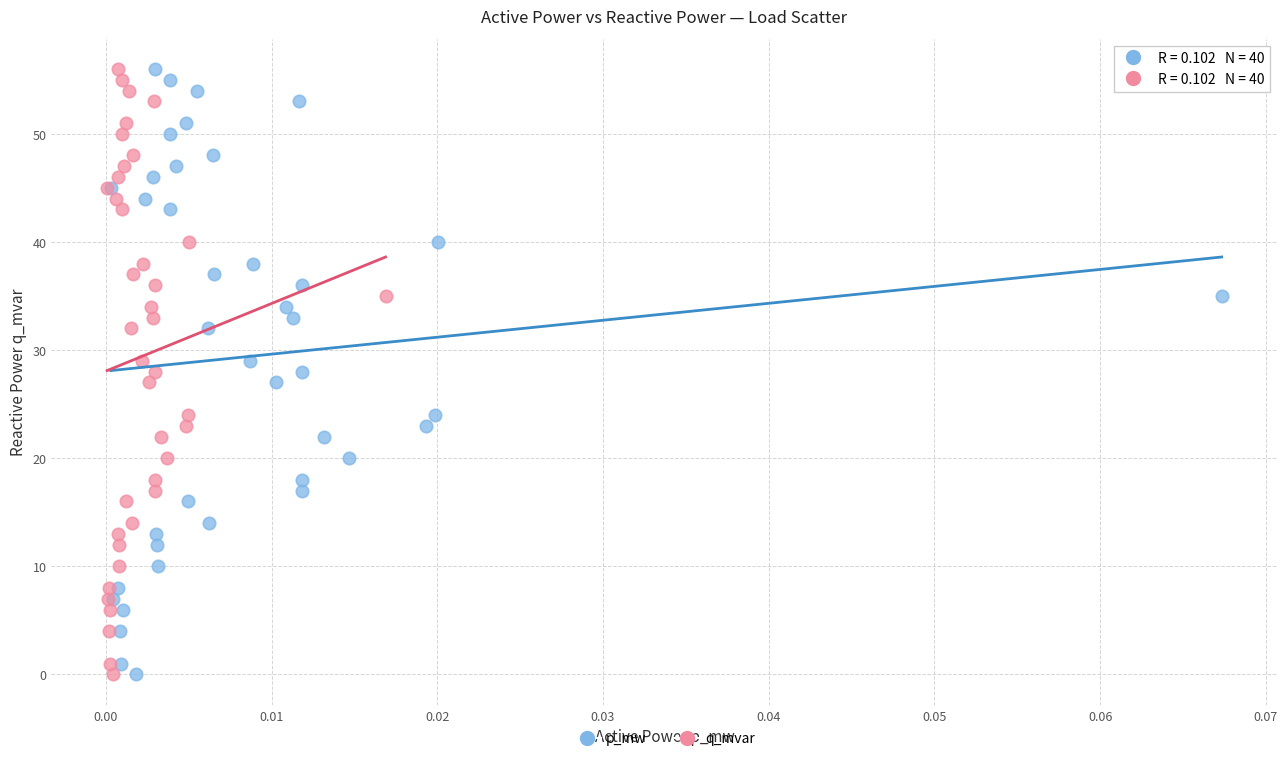

What are all the series names shown in the legend?

p_mw, q_mvar